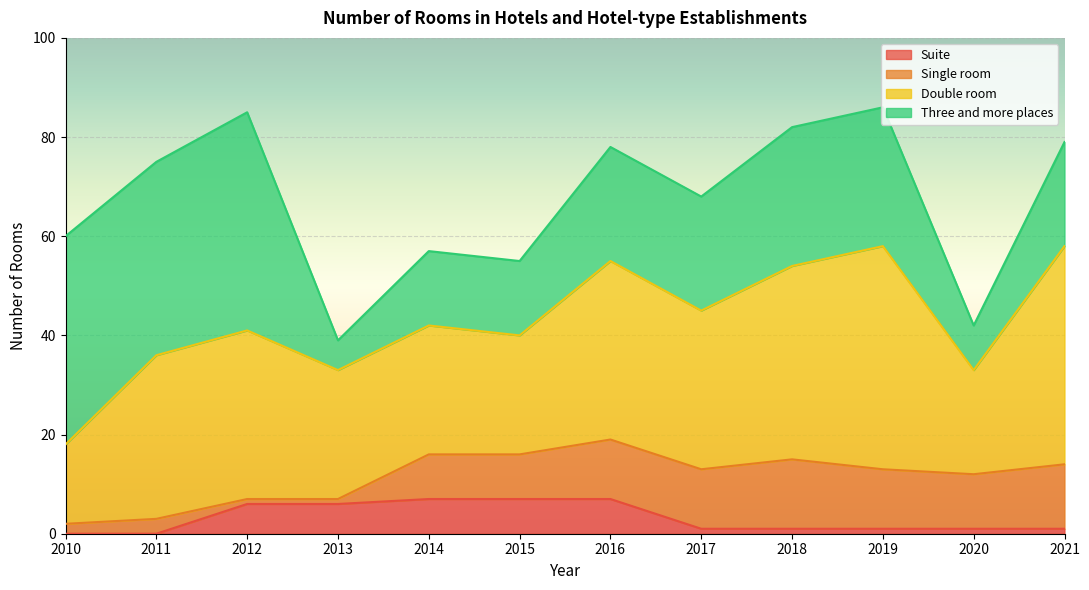

Which category has the lowest value in the Single room series?

2012